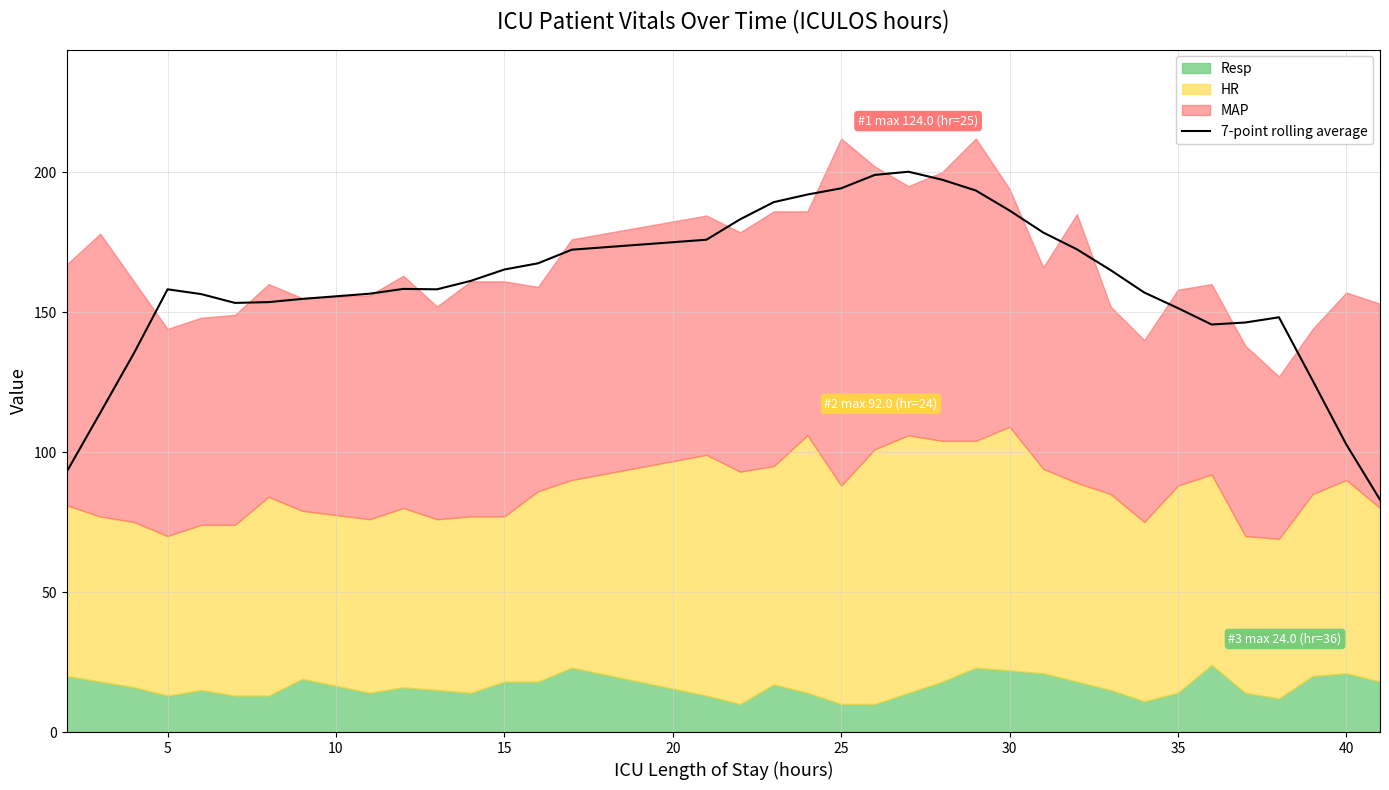

What is the minimum value for 7-point rolling average?

83.0